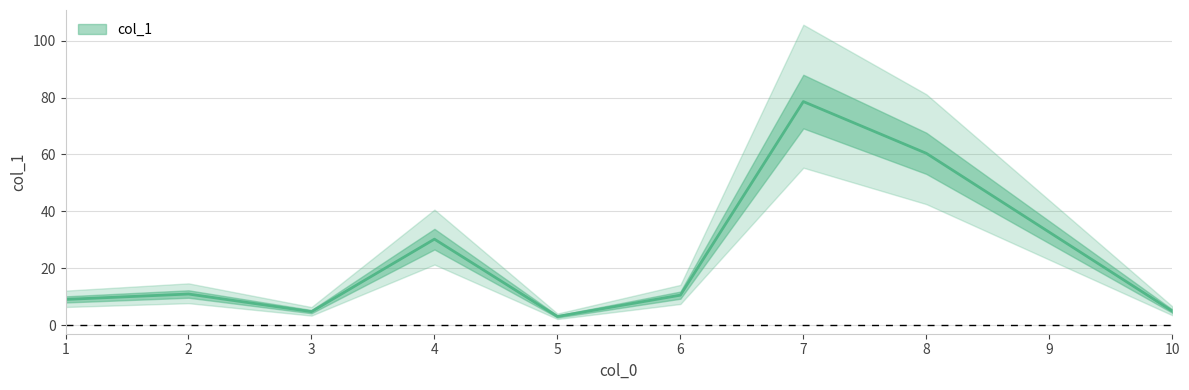

What is the greatest value displayed?

78.6